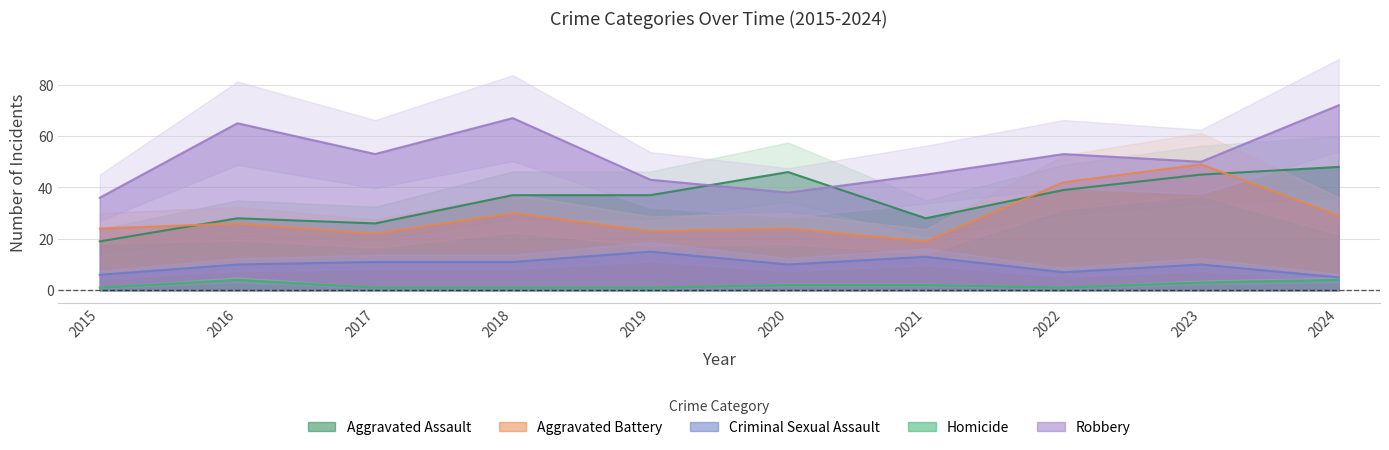

True or false: Robbery and Criminal Sexual Assault intersect in this chart.

False